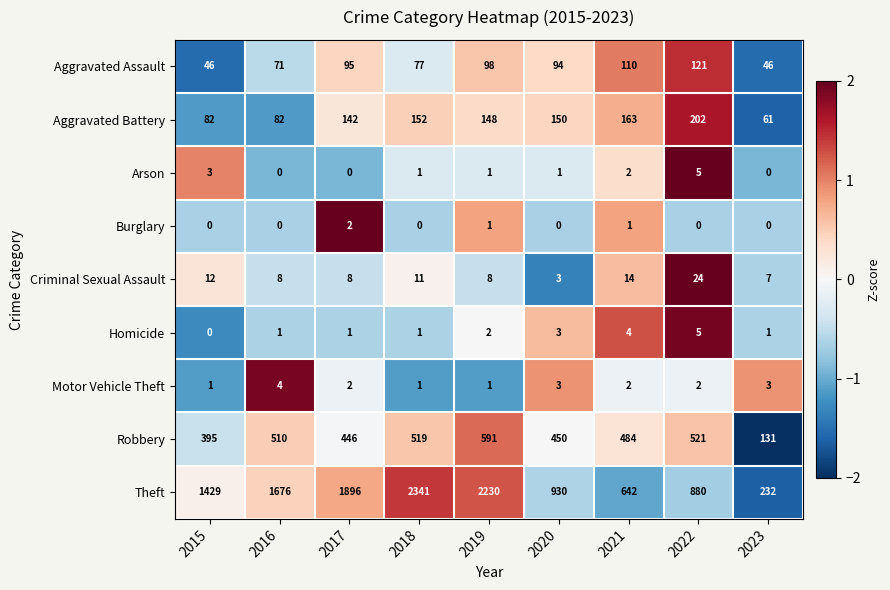

The Theft series shows 1896 at 2017. True or false?

True